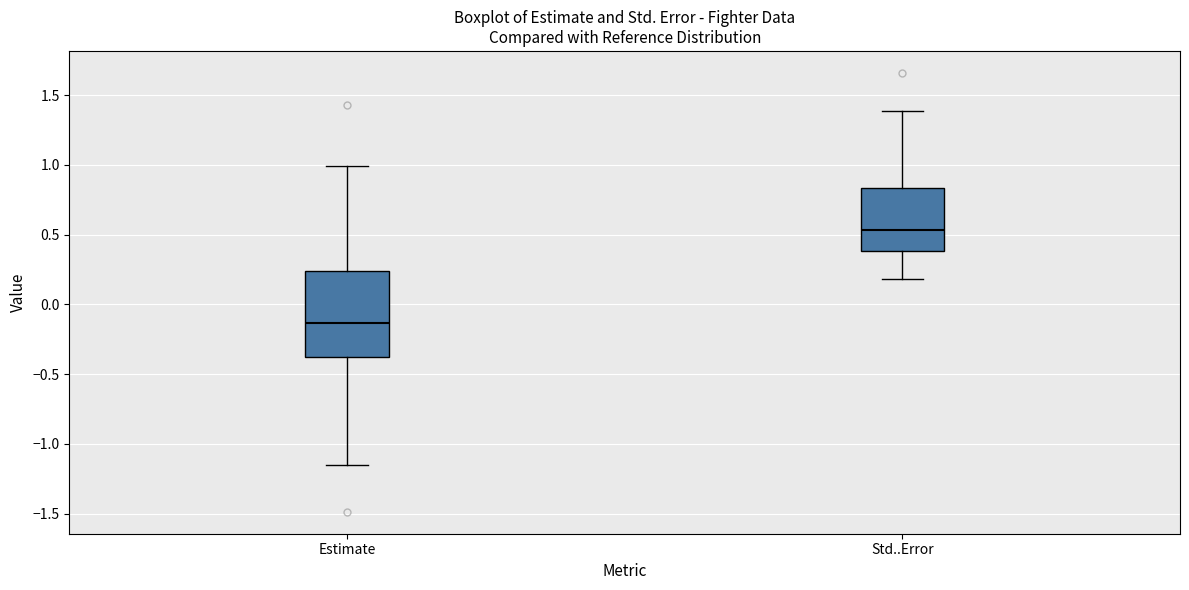

Reading left to right, read every box against the y-axis: the position of its median line, the range the box covers, and the ends of its whiskers. The values are not printed on the chart, so give them approximately, as read against the axis.

Estimate: median -0.15, box -0.40 to 0.25, whiskers -1.15 to 1.00
Std..Error: median 0.55, box 0.40 to 0.85, whiskers 0.20 to 1.40